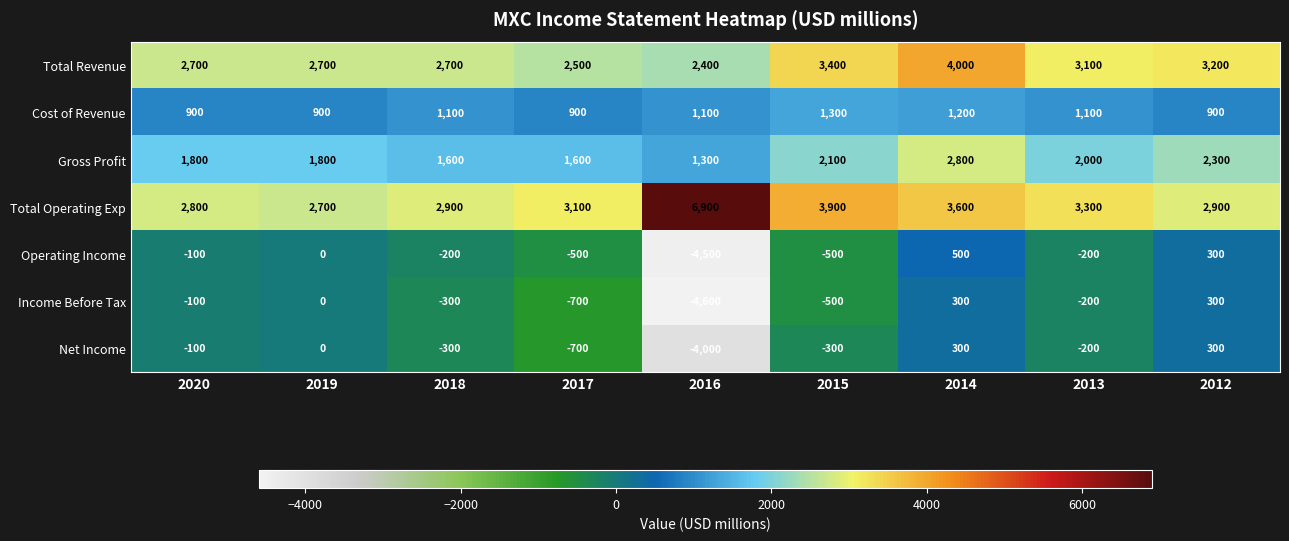

Count the Cost of Revenue values in the range 900 to 1100.

7